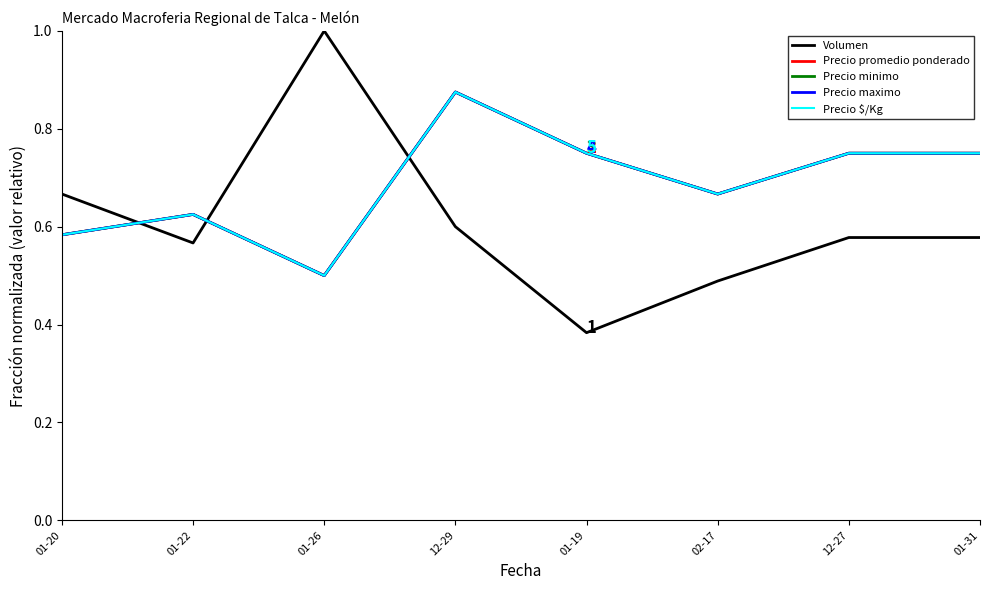

What is the sum of all Precio $/Kg values?

5.5